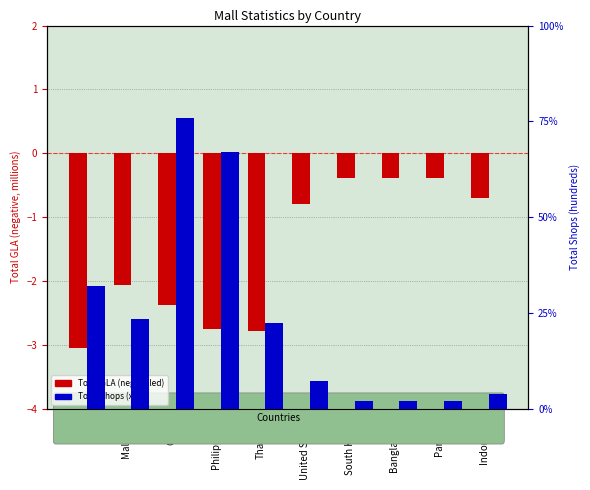

What is the label of the 8th bar from the left?

Bangladesh